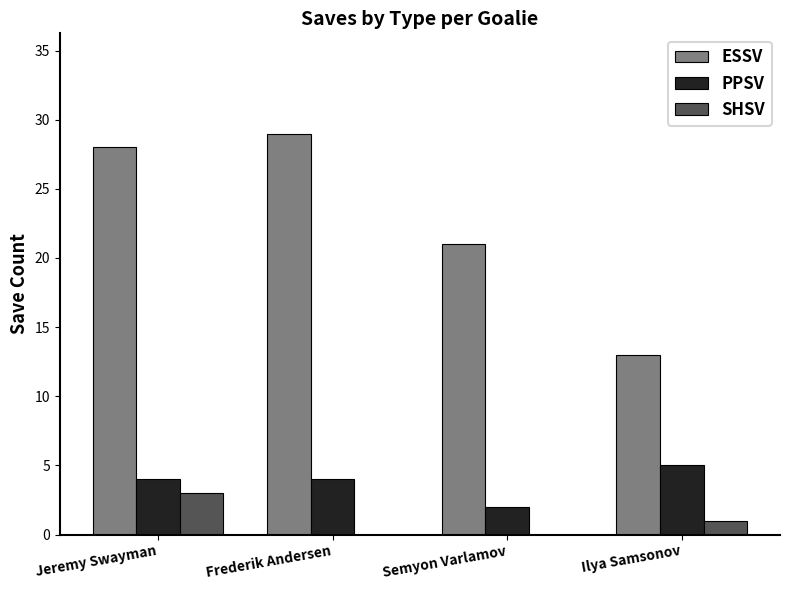

At which category is the sum across all series the highest?

Jeremy Swayman